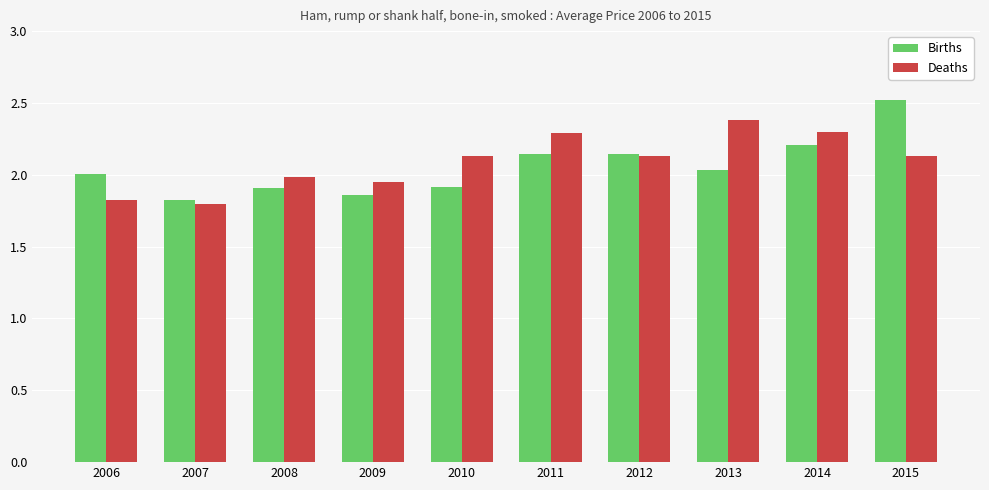

What is the difference between the highest and lowest values at 2013?

0.3